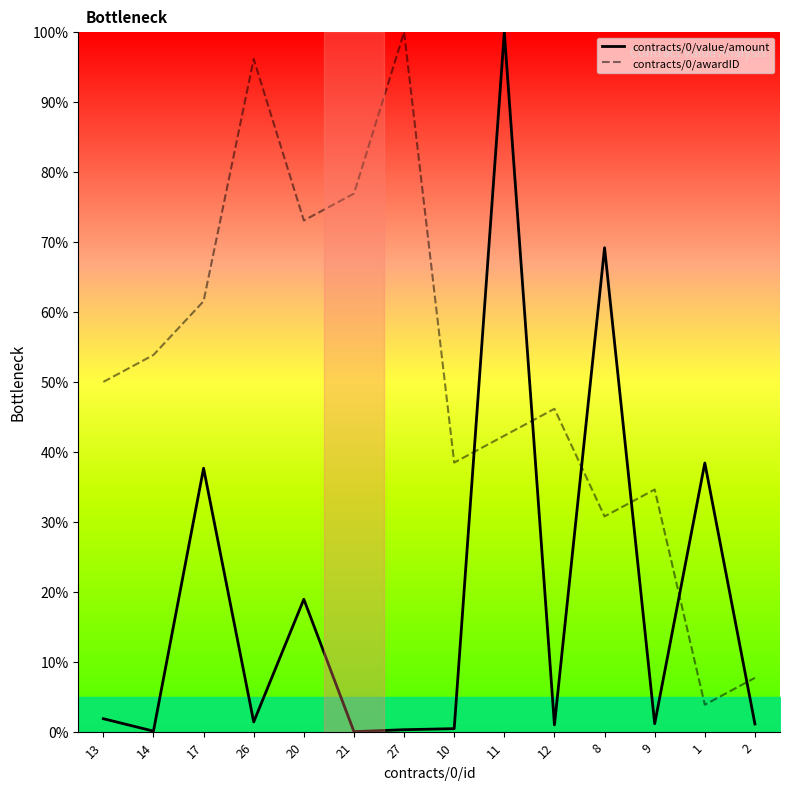

What are all the series names shown in the legend?

contracts/0/value/amount, contracts/0/awardID